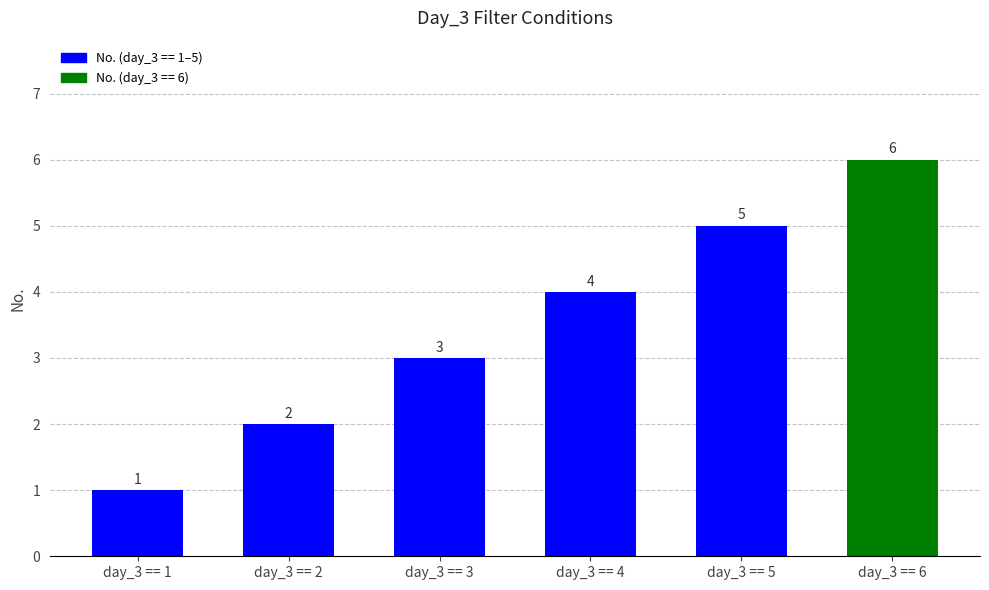

Reading right to left, transcribe all the data shown in this chart.

6	5	4	3	2	1